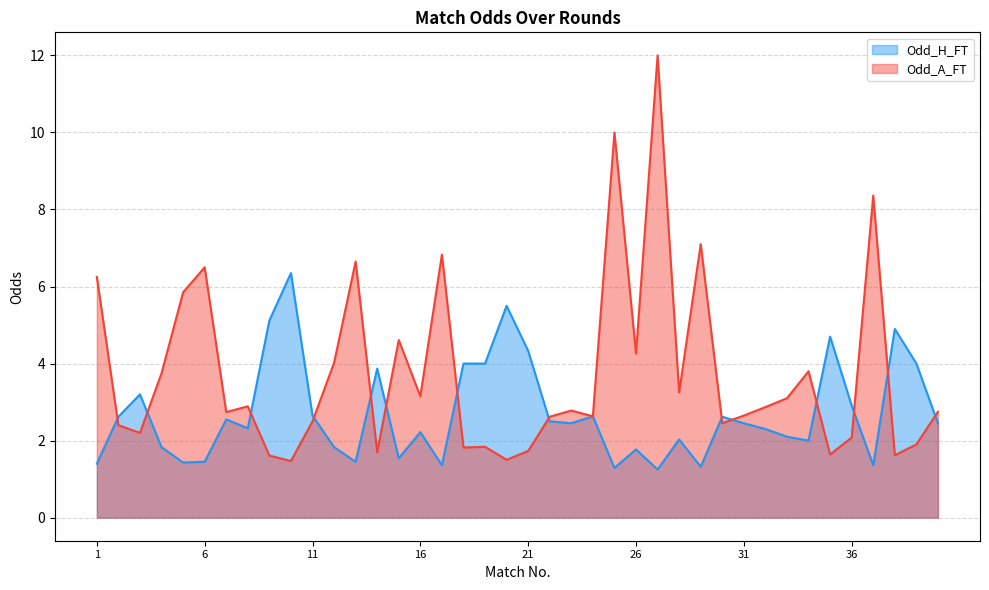

How many data points in Odd_A_FT are less than 2?

10